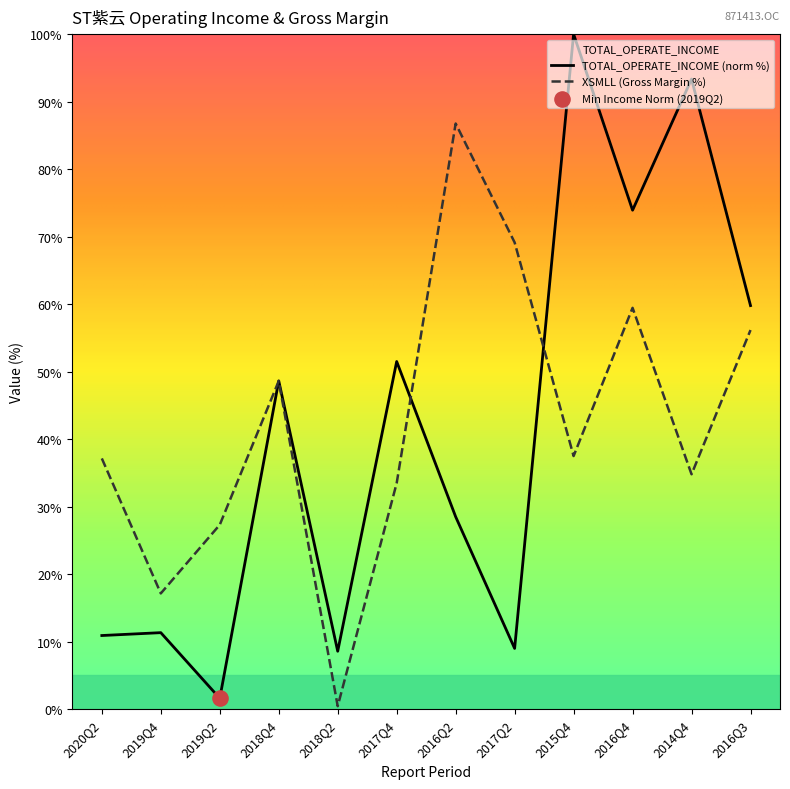

Which series reaches the maximum Y coordinate?

TOTAL_OPERATE_INCOME